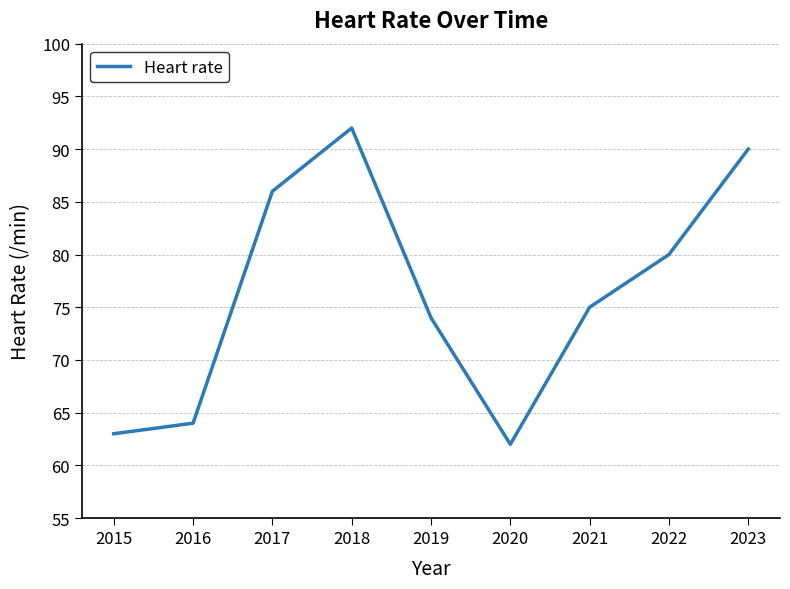

Where is the data nearest to the value 77?

2021